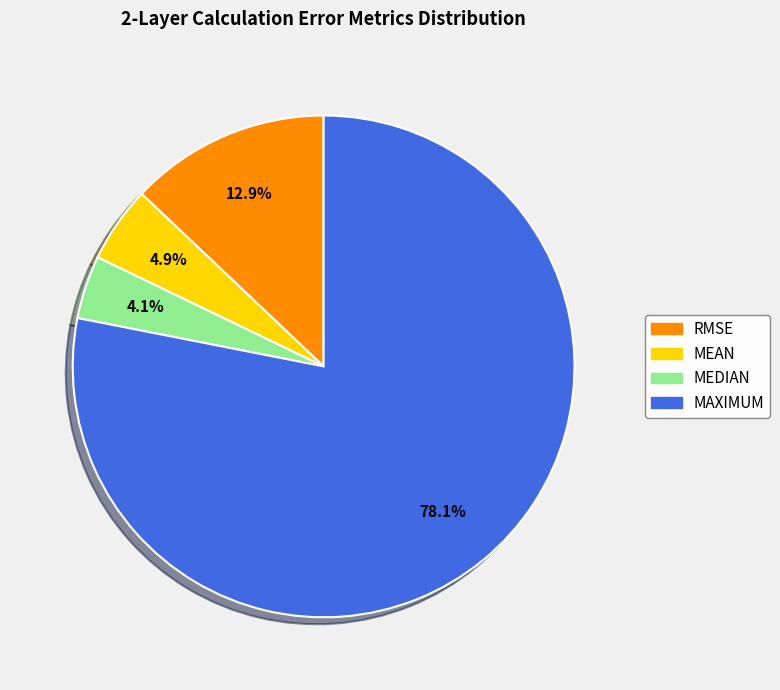

To the nearest percent, what is the difference between the largest and smallest slice percentages?

74%